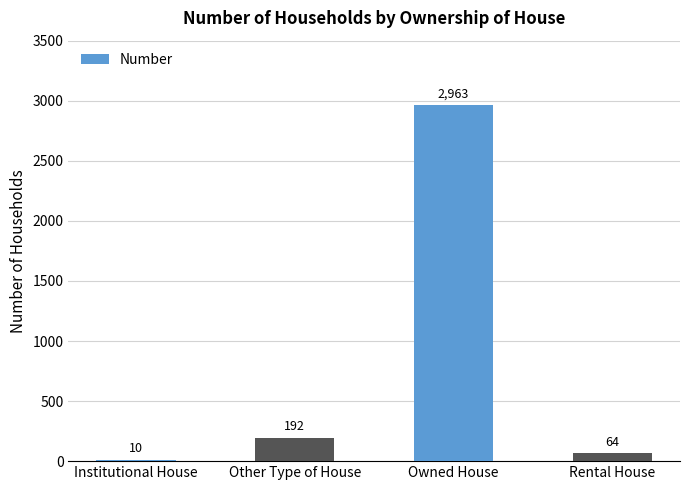

What is the sum of all values?

3229